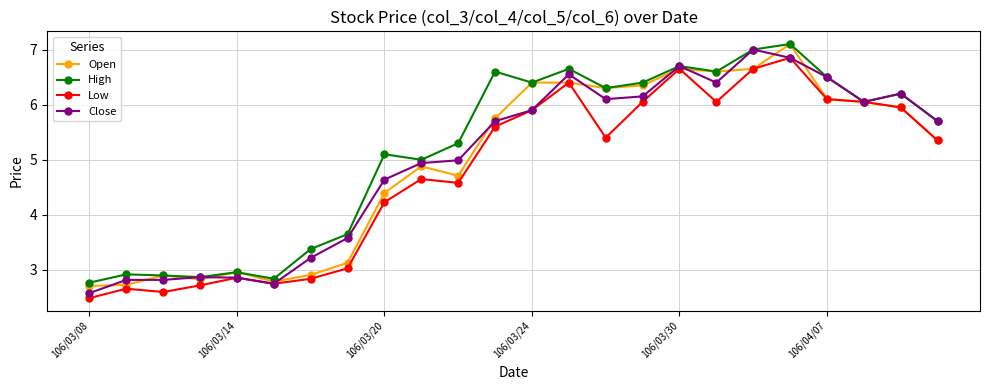

At how many categories does at least one series exceed 4?

16